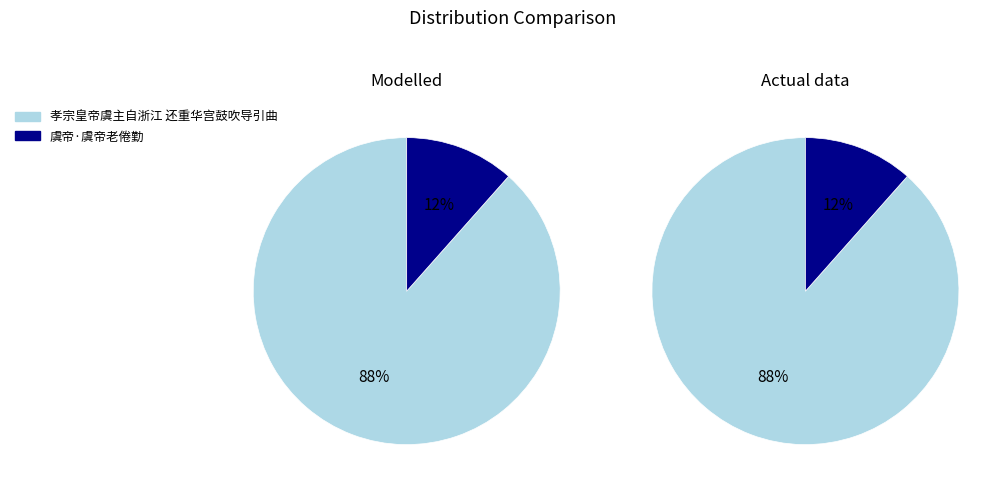

What is the largest slice in the pie chart?

孝宗皇帝虞主自浙江 还重华宫鼓吹导引曲